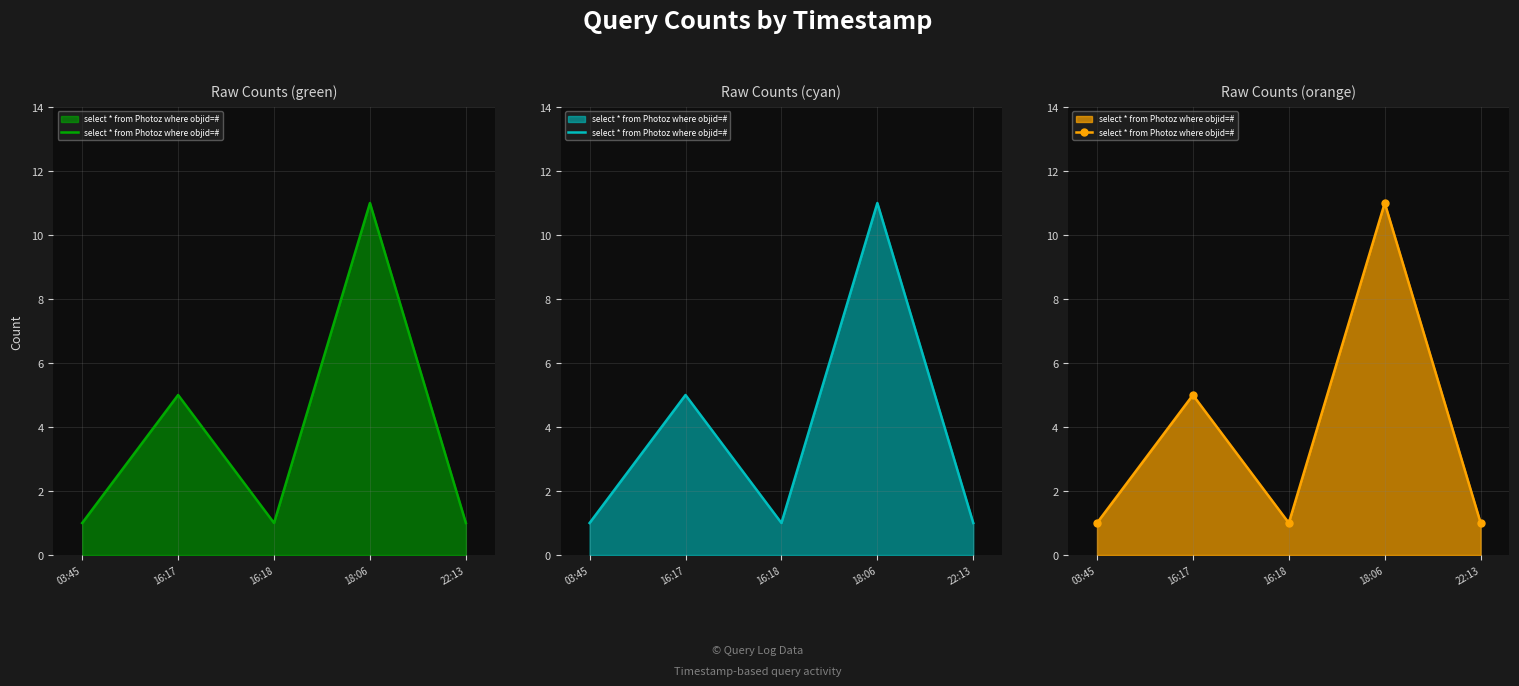

Which label corresponds to the largest value in the chart?

18:06